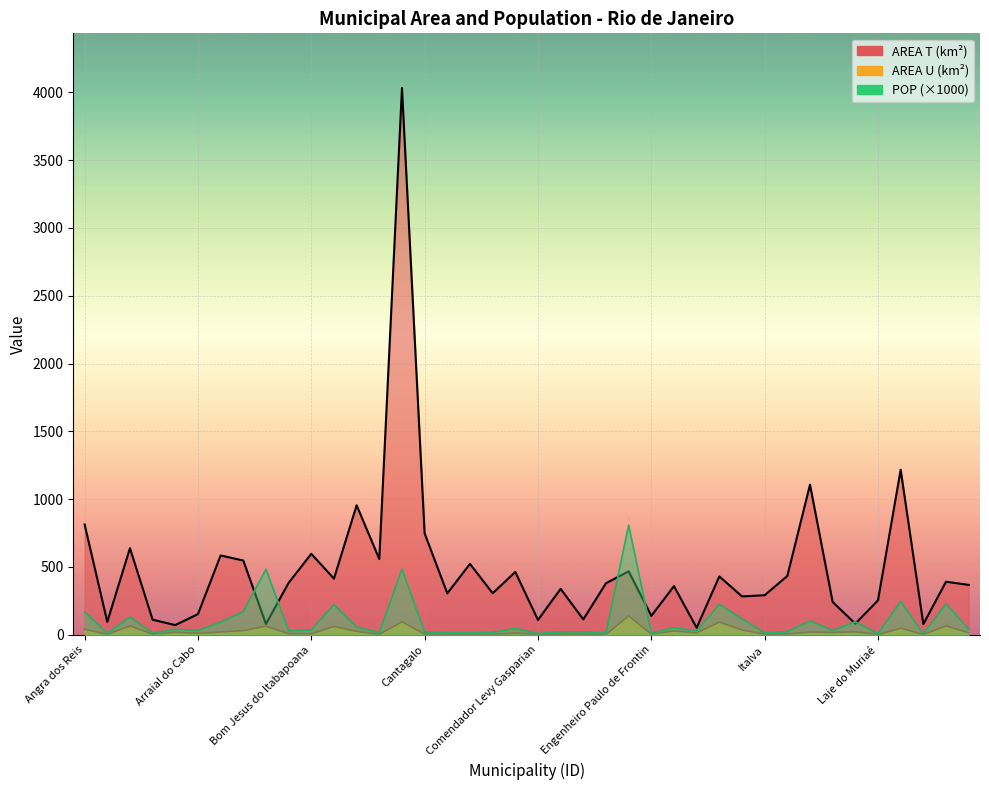

In POP, how many points are lower than both neighbors (excluding endpoints)?

14